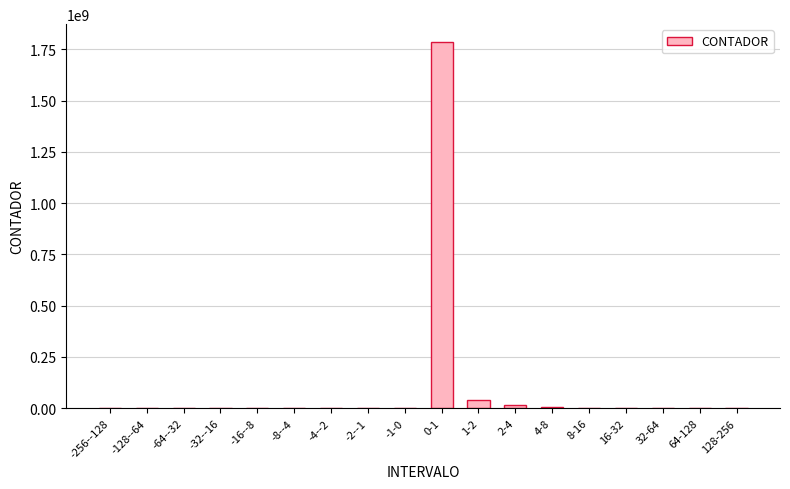

What is the difference between the values at -256--128 and -1-0?

15364